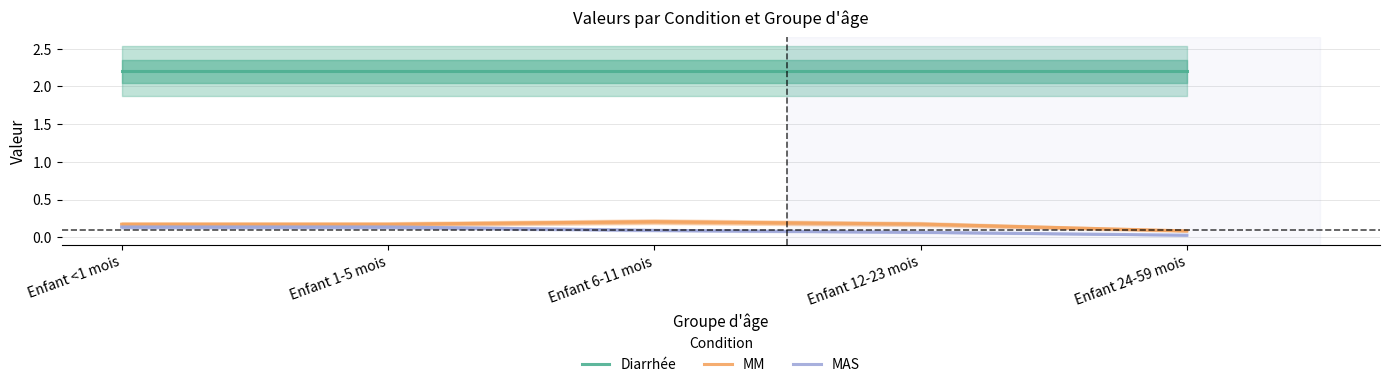

At which label is Diarrhée closest to 2?

Enfant <1 mois